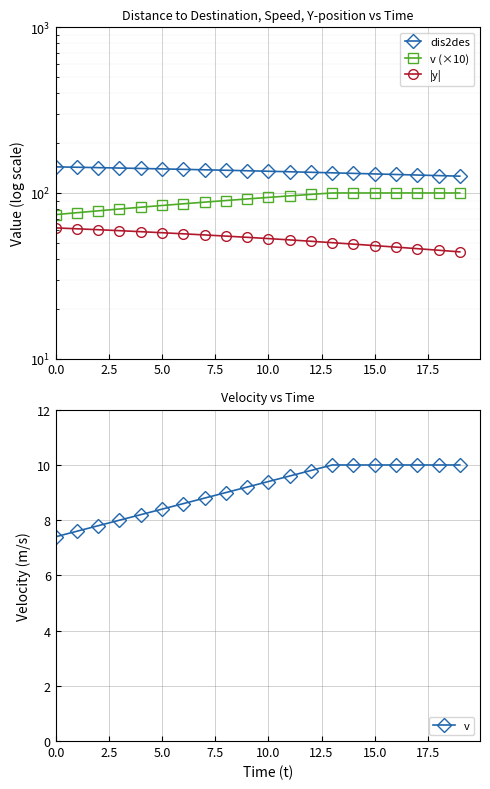

How many categories are shown in the chart?

20